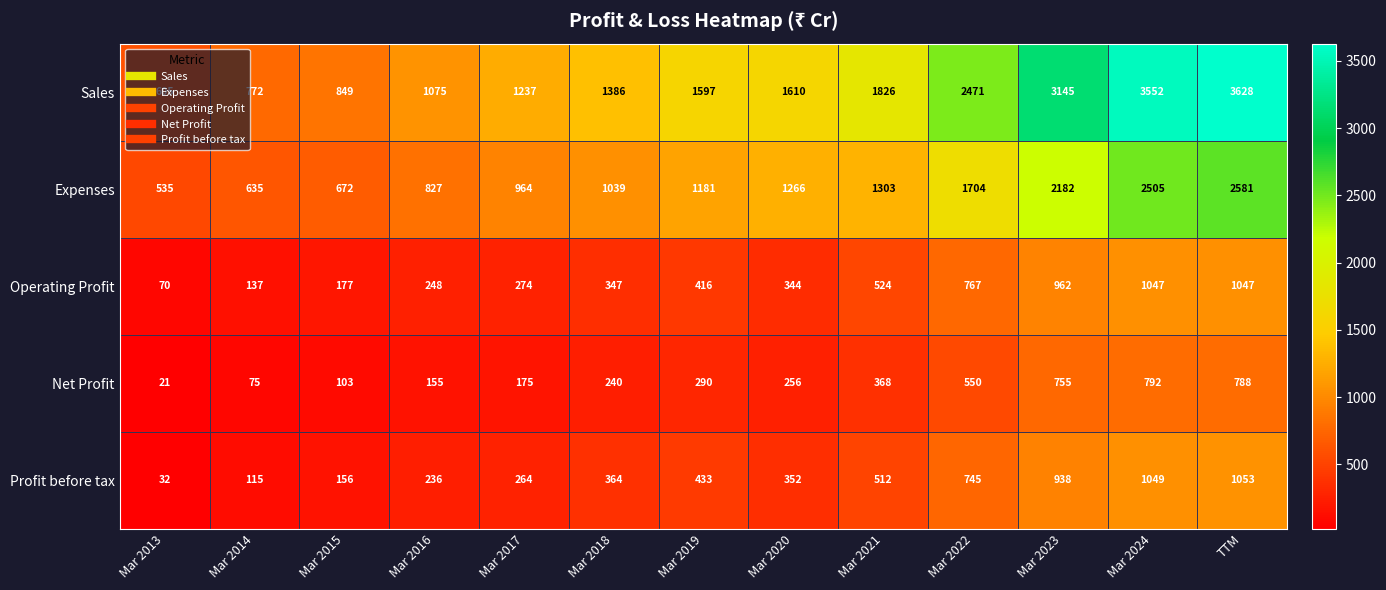

The Profit before tax series shows 55 at Mar 2013. True or false?

False